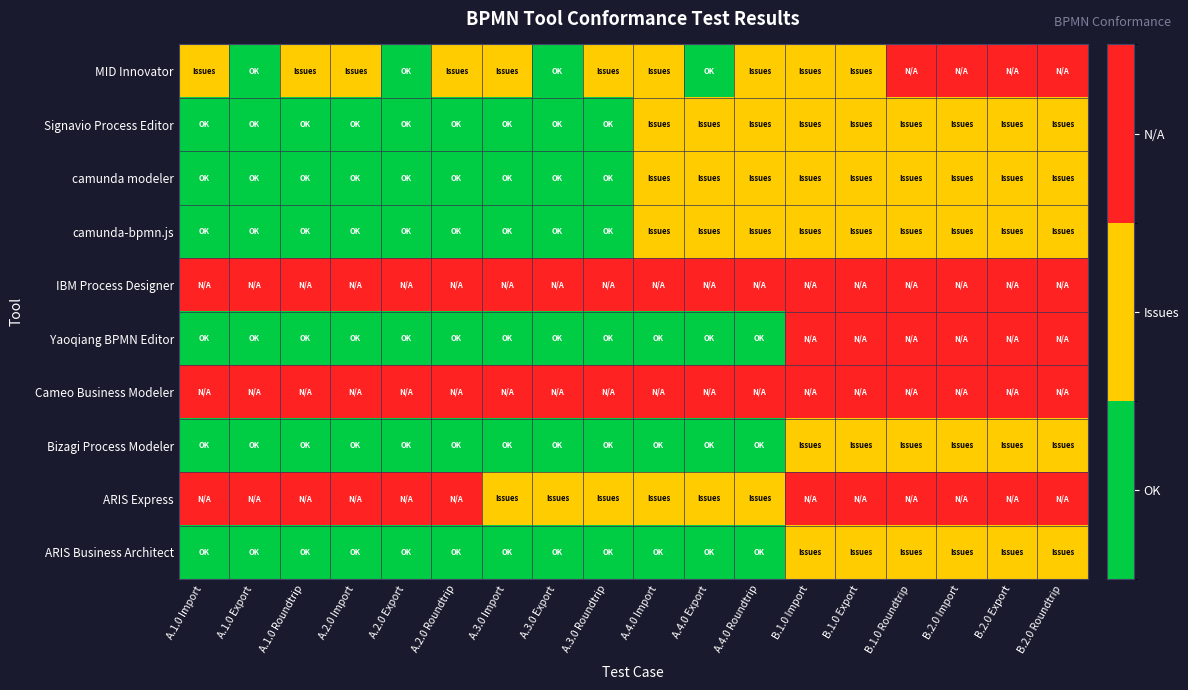

Reading left to right, list all the values displayed in this chart.

MID Innovator: A.1.0 Import=1	A.1.0 Export=0	A.1.0 Roundtrip=1	A.2.0 Import=1	A.2.0 Export=0	A.2.0 Roundtrip=1	A.3.0 Import=1	A.3.0 Export=0	A.3.0 Roundtrip=1	A.4.0 Import=1	A.4.0 Export=0	A.4.0 Roundtrip=1	B.1.0 Import=1	B.1.0 Export=1	B.1.0 Roundtrip=2	B.2.0 Import=2	B.2.0 Export=2	B.2.0 Roundtrip=2
Signavio Process Editor: A.1.0 Import=0	A.1.0 Export=0	A.1.0 Roundtrip=0	A.2.0 Import=0	A.2.0 Export=0	A.2.0 Roundtrip=0	A.3.0 Import=0	A.3.0 Export=0	A.3.0 Roundtrip=0	A.4.0 Import=1	A.4.0 Export=1	A.4.0 Roundtrip=1	B.1.0 Import=1	B.1.0 Export=1	B.1.0 Roundtrip=1	B.2.0 Import=1	B.2.0 Export=1	B.2.0 Roundtrip=1
camunda modeler: A.1.0 Import=0	A.1.0 Export=0	A.1.0 Roundtrip=0	A.2.0 Import=0	A.2.0 Export=0	A.2.0 Roundtrip=0	A.3.0 Import=0	A.3.0 Export=0	A.3.0 Roundtrip=0	A.4.0 Import=1	A.4.0 Export=1	A.4.0 Roundtrip=1	B.1.0 Import=1	B.1.0 Export=1	B.1.0 Roundtrip=1	B.2.0 Import=1	B.2.0 Export=1	B.2.0 Roundtrip=1
camunda-bpmn.js: A.1.0 Import=0	A.1.0 Export=0	A.1.0 Roundtrip=0	A.2.0 Import=0	A.2.0 Export=0	A.2.0 Roundtrip=0	A.3.0 Import=0	A.3.0 Export=0	A.3.0 Roundtrip=0	A.4.0 Import=1	A.4.0 Export=1	A.4.0 Roundtrip=1	B.1.0 Import=1	B.1.0 Export=1	B.1.0 Roundtrip=1	B.2.0 Import=1	B.2.0 Export=1	B.2.0 Roundtrip=1
IBM Process Designer: A.1.0 Import=2	A.1.0 Export=2	A.1.0 Roundtrip=2	A.2.0 Import=2	A.2.0 Export=2	A.2.0 Roundtrip=2	A.3.0 Import=2	A.3.0 Export=2	A.3.0 Roundtrip=2	A.4.0 Import=2	A.4.0 Export=2	A.4.0 Roundtrip=2	B.1.0 Import=2	B.1.0 Export=2	B.1.0 Roundtrip=2	B.2.0 Import=2	B.2.0 Export=2	B.2.0 Roundtrip=2
Yaoqiang BPMN Editor: A.1.0 Import=0	A.1.0 Export=0	A.1.0 Roundtrip=0	A.2.0 Import=0	A.2.0 Export=0	A.2.0 Roundtrip=0	A.3.0 Import=0	A.3.0 Export=0	A.3.0 Roundtrip=0	A.4.0 Import=0	A.4.0 Export=0	A.4.0 Roundtrip=0	B.1.0 Import=2	B.1.0 Export=2	B.1.0 Roundtrip=2	B.2.0 Import=2	B.2.0 Export=2	B.2.0 Roundtrip=2
Cameo Business Modeler: A.1.0 Import=2	A.1.0 Export=2	A.1.0 Roundtrip=2	A.2.0 Import=2	A.2.0 Export=2	A.2.0 Roundtrip=2	A.3.0 Import=2	A.3.0 Export=2	A.3.0 Roundtrip=2	A.4.0 Import=2	A.4.0 Export=2	A.4.0 Roundtrip=2	B.1.0 Import=2	B.1.0 Export=2	B.1.0 Roundtrip=2	B.2.0 Import=2	B.2.0 Export=2	B.2.0 Roundtrip=2
Bizagi Process Modeler: A.1.0 Import=0	A.1.0 Export=0	A.1.0 Roundtrip=0	A.2.0 Import=0	A.2.0 Export=0	A.2.0 Roundtrip=0	A.3.0 Import=0	A.3.0 Export=0	A.3.0 Roundtrip=0	A.4.0 Import=0	A.4.0 Export=0	A.4.0 Roundtrip=0	B.1.0 Import=1	B.1.0 Export=1	B.1.0 Roundtrip=1	B.2.0 Import=1	B.2.0 Export=1	B.2.0 Roundtrip=1
ARIS Express: A.1.0 Import=2	A.1.0 Export=2	A.1.0 Roundtrip=2	A.2.0 Import=2	A.2.0 Export=2	A.2.0 Roundtrip=2	A.3.0 Import=1	A.3.0 Export=1	A.3.0 Roundtrip=1	A.4.0 Import=1	A.4.0 Export=1	A.4.0 Roundtrip=1	B.1.0 Import=2	B.1.0 Export=2	B.1.0 Roundtrip=2	B.2.0 Import=2	B.2.0 Export=2	B.2.0 Roundtrip=2
ARIS Business Architect: A.1.0 Import=0	A.1.0 Export=0	A.1.0 Roundtrip=0	A.2.0 Import=0	A.2.0 Export=0	A.2.0 Roundtrip=0	A.3.0 Import=0	A.3.0 Export=0	A.3.0 Roundtrip=0	A.4.0 Import=0	A.4.0 Export=0	A.4.0 Roundtrip=0	B.1.0 Import=1	B.1.0 Export=1	B.1.0 Roundtrip=1	B.2.0 Import=1	B.2.0 Export=1	B.2.0 Roundtrip=1